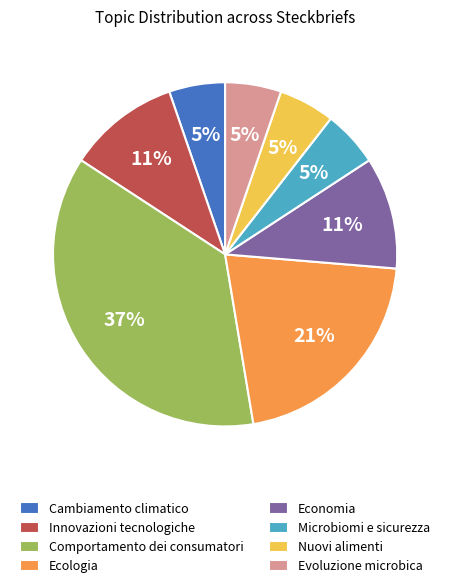

What is the largest slice in the pie chart?

Comportamento dei consumatori